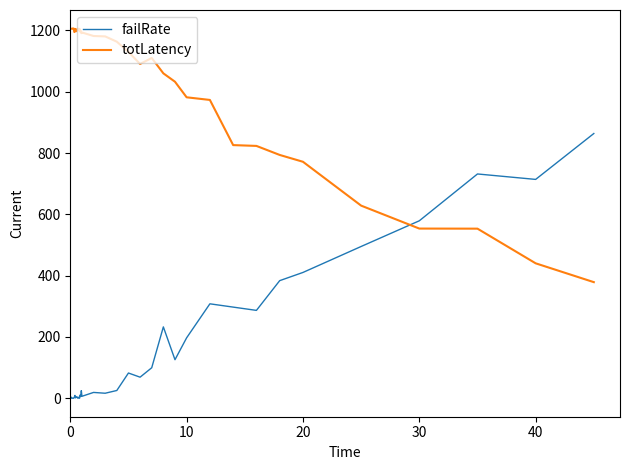

After their last crossing, which series has the higher values: totLatency or failRate?

failRate